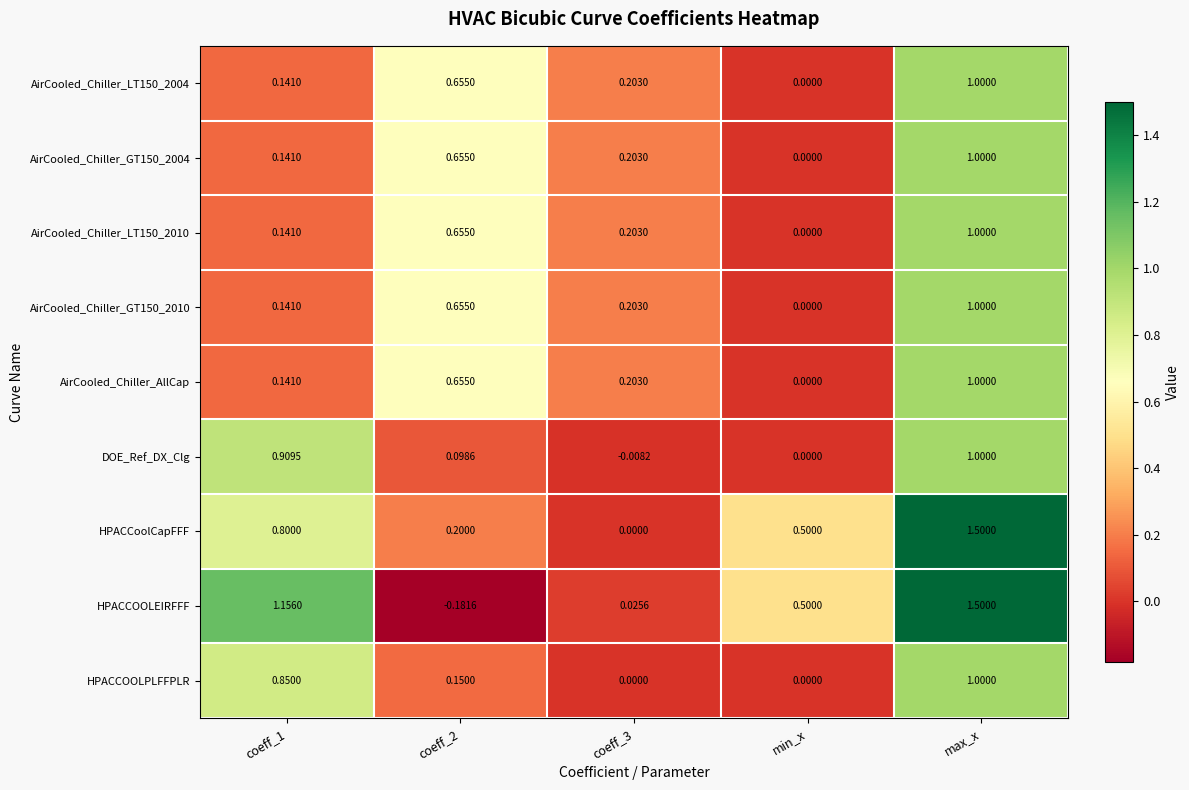

Which series has the widest spread of values?

HPACCOOLEIRFFF